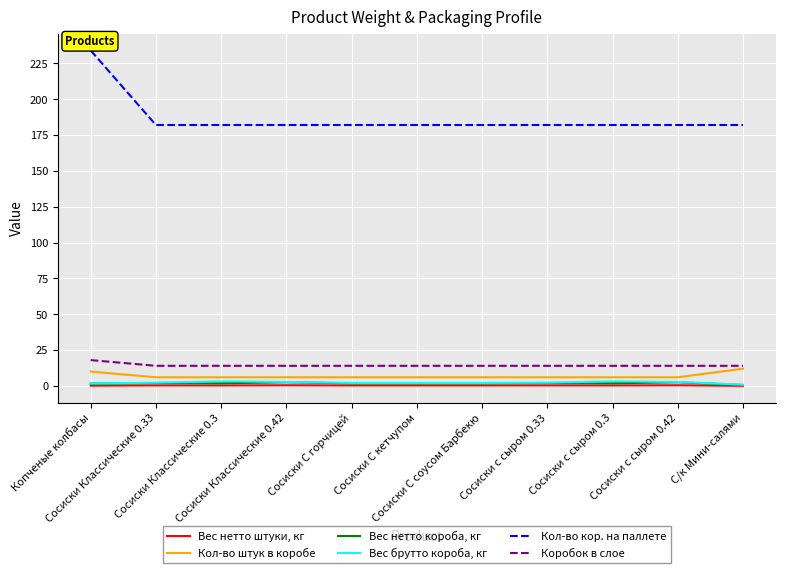

True or false: Вес нетто штуки, кг and Кол-во штук в коробе intersect in this chart.

False